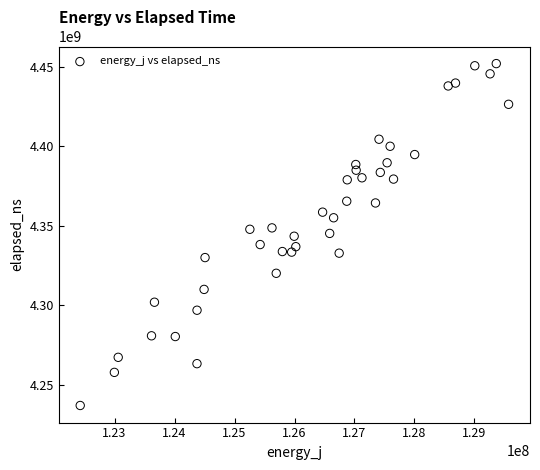

What is the range of X values (max minus min)?

7142865